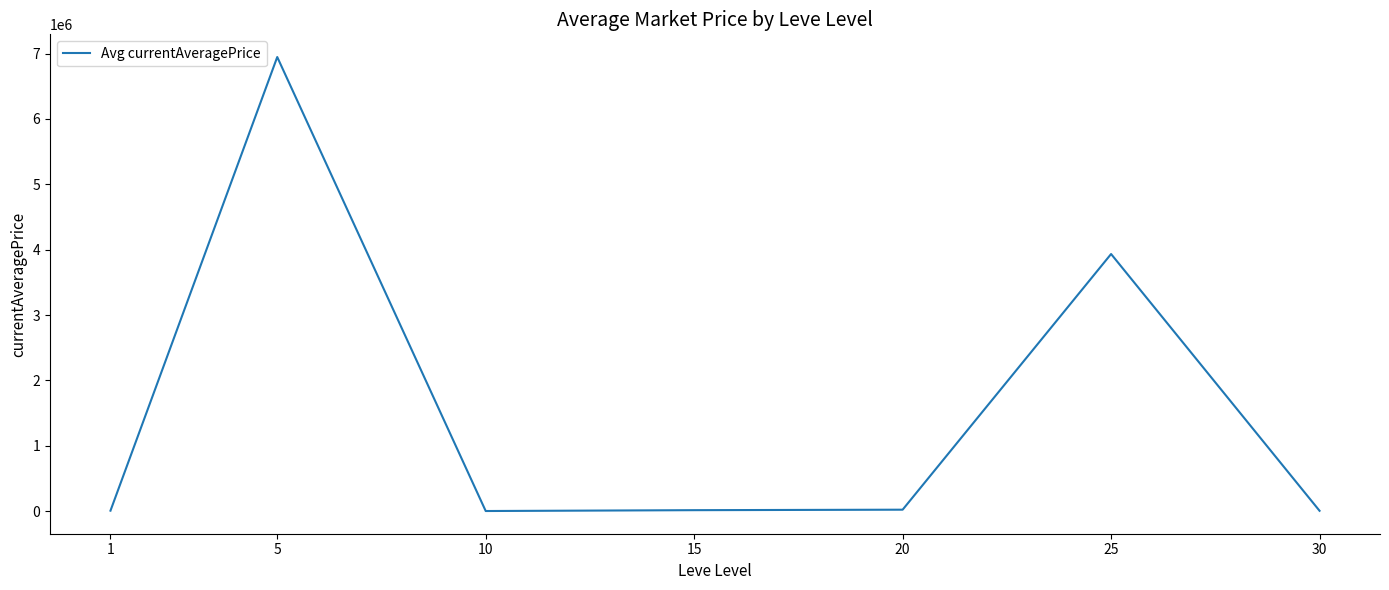

True or false: the data has more than 1 interior local peaks.

True